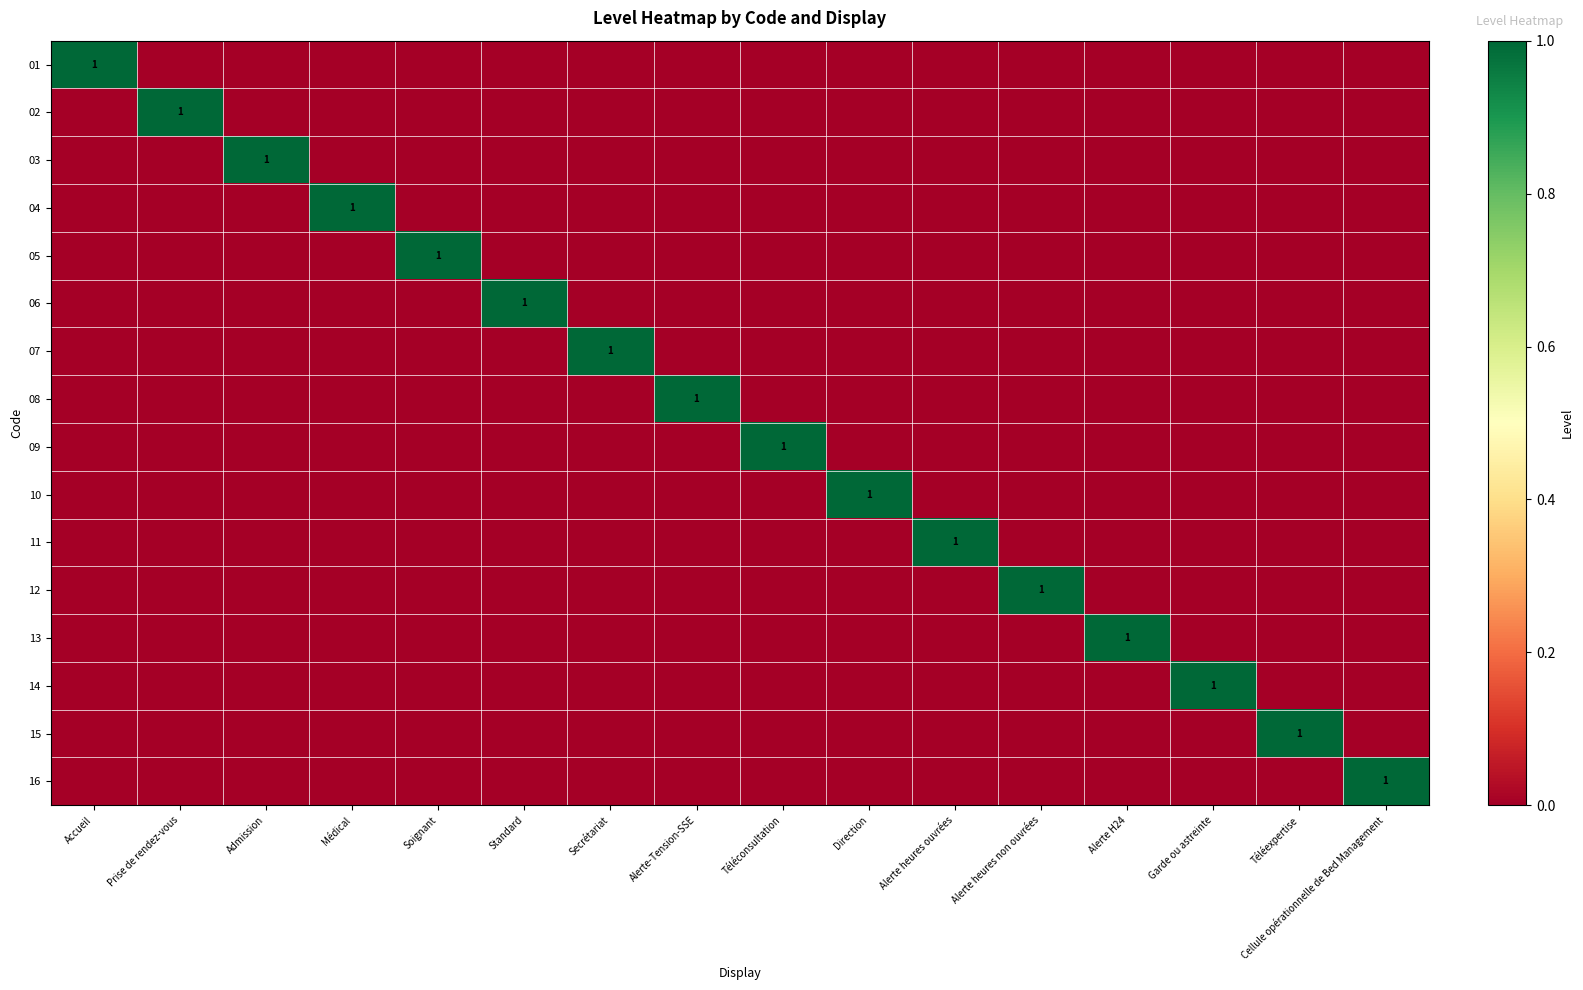

At which category does the chart reach its peak across all series?

Accueil